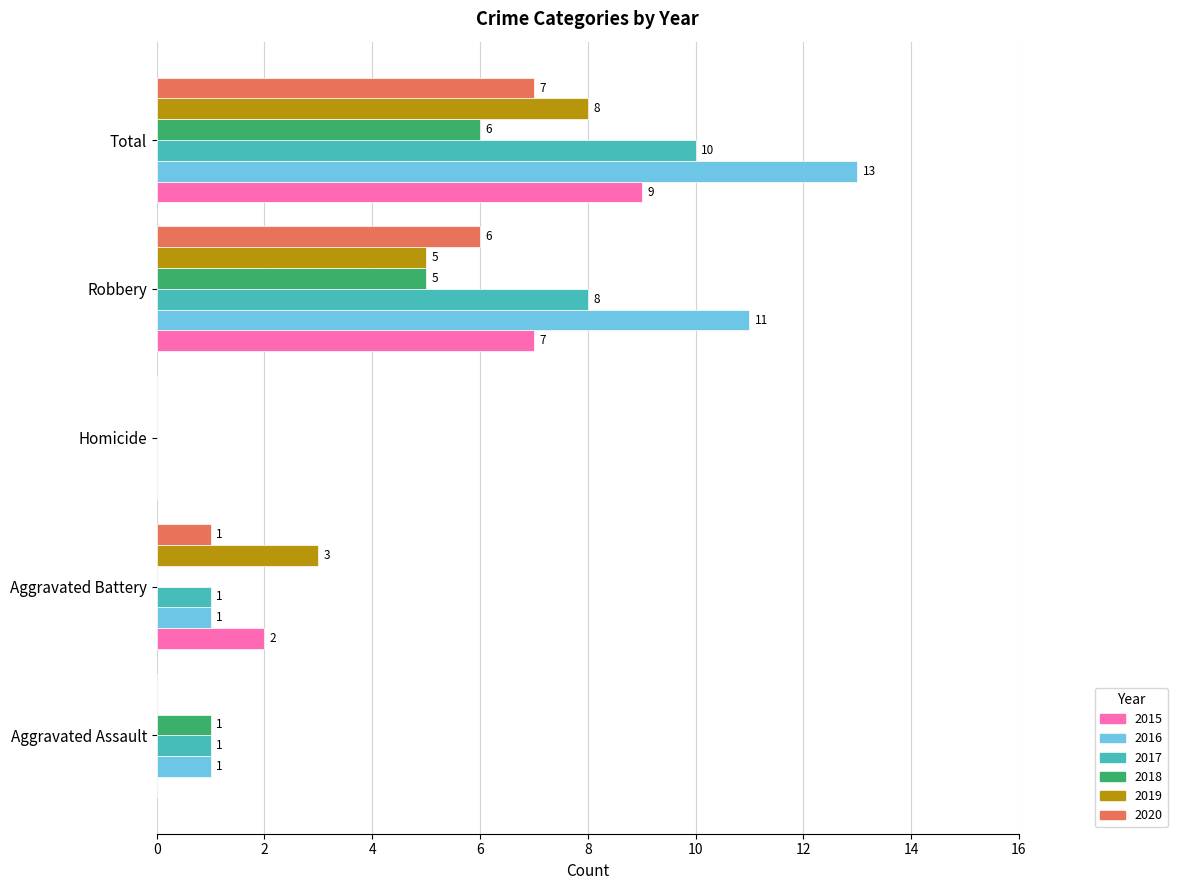

How many 2015 values are between 0 and 7?

4